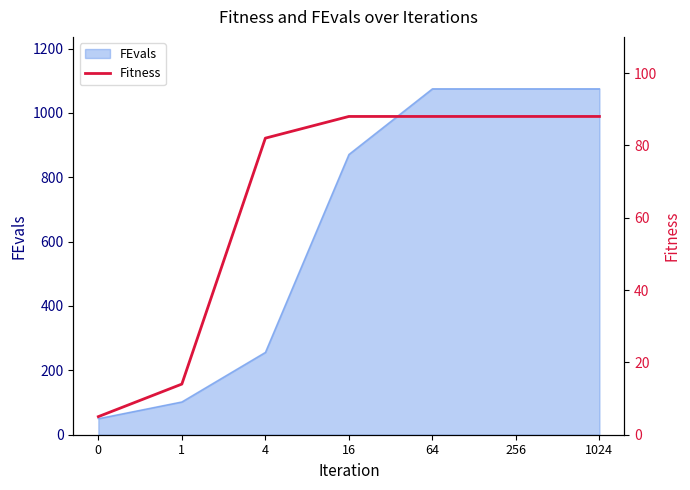

True or false: there are more than 0 points higher than both neighbors.

False